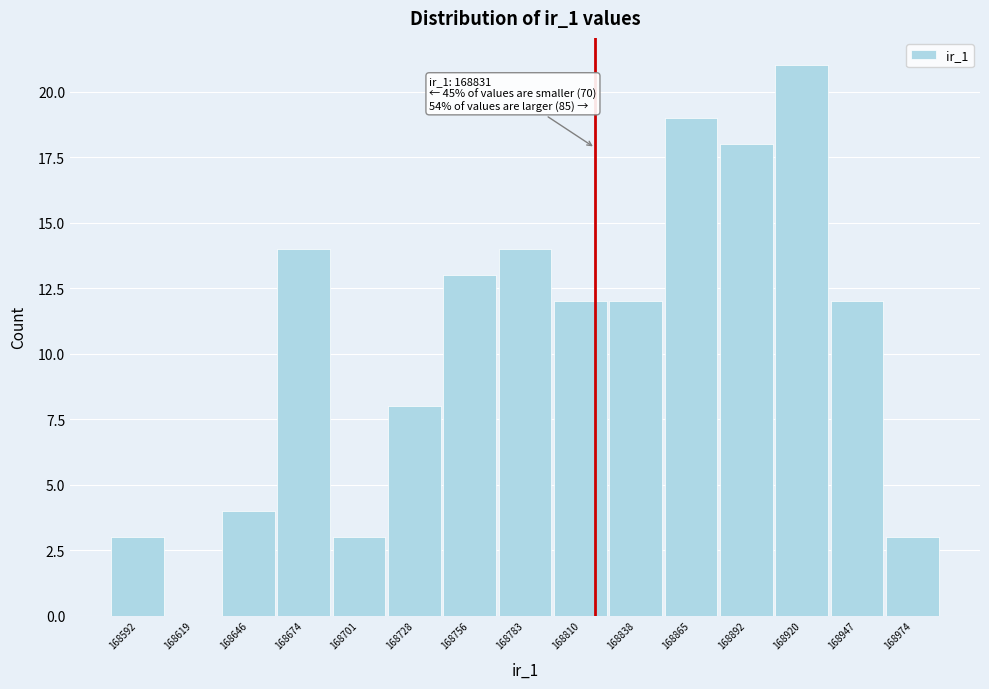

Reading left to right, transcribe all the data shown in this chart.

168592=3	168619=0	168646=4	168674=14	168701=3	168728=8	168756=13	168783=14	168810=12	168838=12	168865=19	168892=18	168920=21	168947=12	168974=3